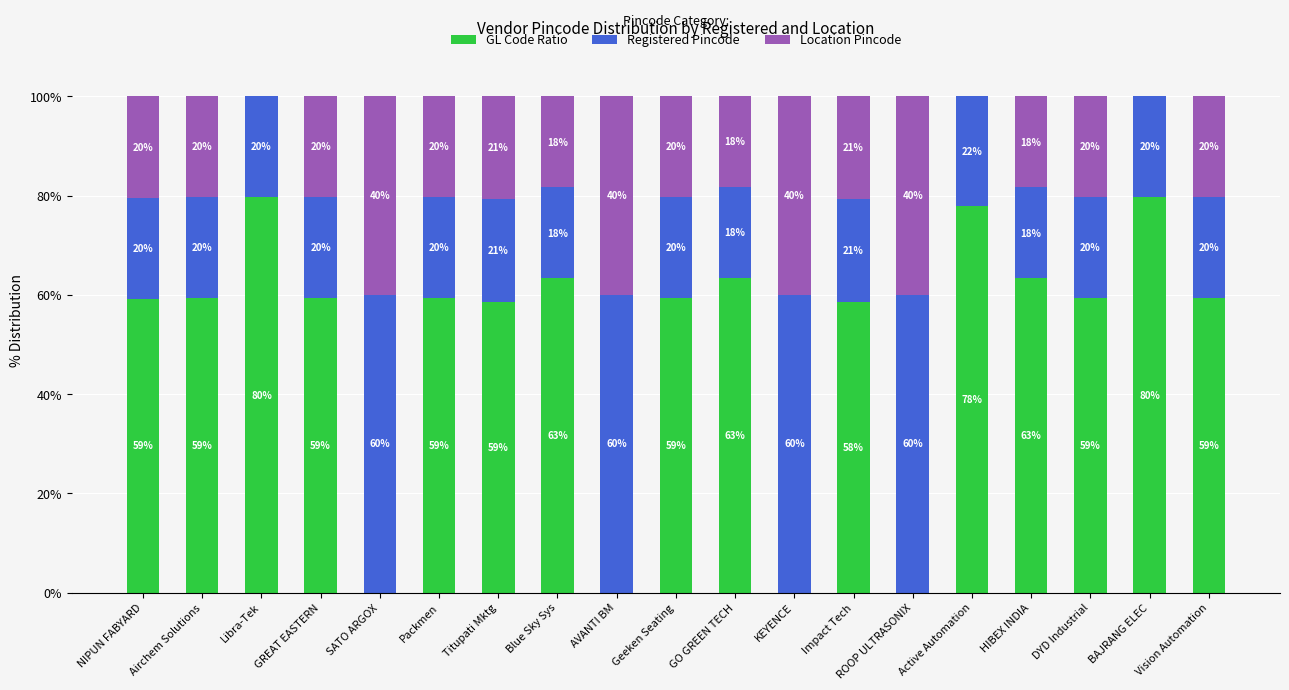

Are the bars horizontal?

No